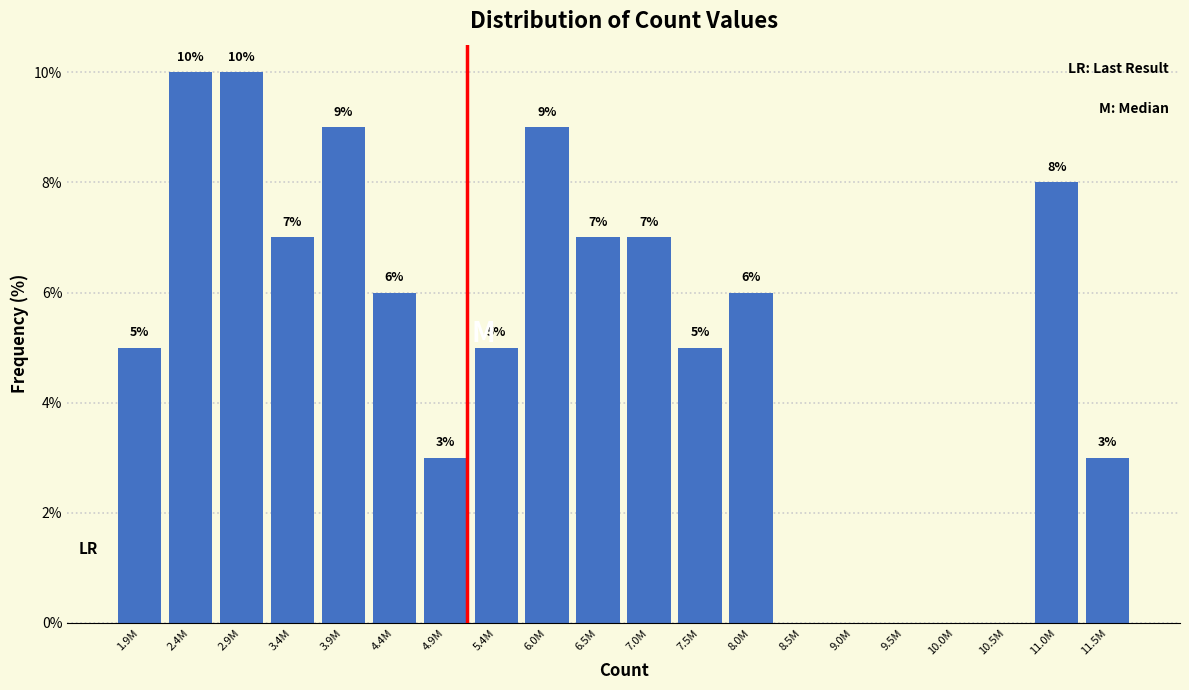

Reading left to right, extract all data points from this chart.

1.9M=5.0	2.4M=10.0	2.9M=10.0	3.4M=7.0	3.9M=9.0	4.4M=6.0	4.9M=3.0	5.4M=5.0	6.0M=9.0	6.5M=7.0	7.0M=7.0	7.5M=5.0	8.0M=6.0	8.5M=0.0	9.0M=0.0	9.5M=0.0	10.0M=0.0	10.5M=0.0	11.0M=8.0	11.5M=3.0